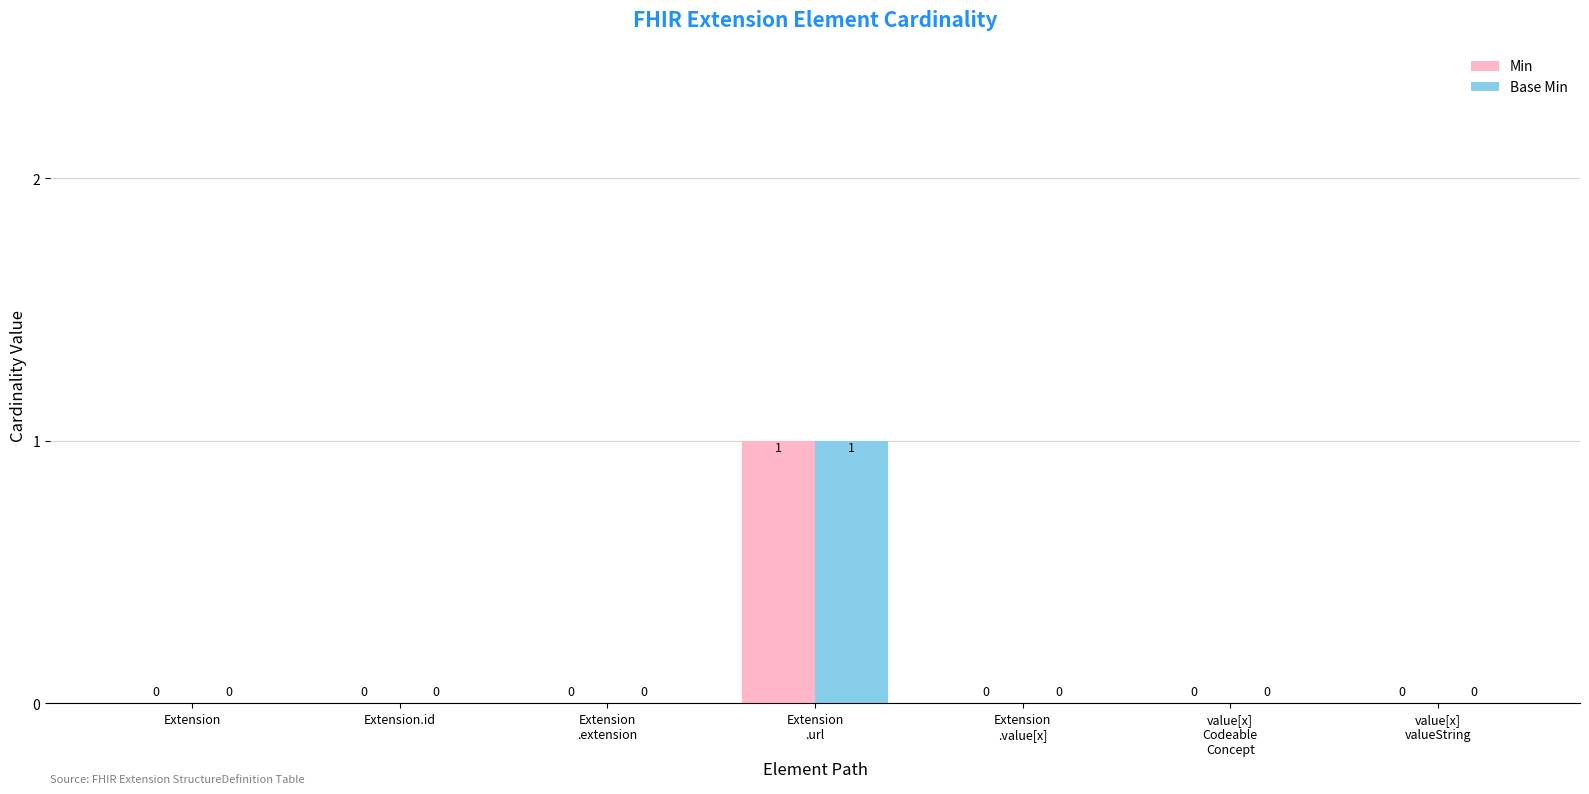

Reading left to right, extract all data points from this chart.

Min: 0	0	0	1	0	0	0
Base Min: 0	0	0	1	0	0	0